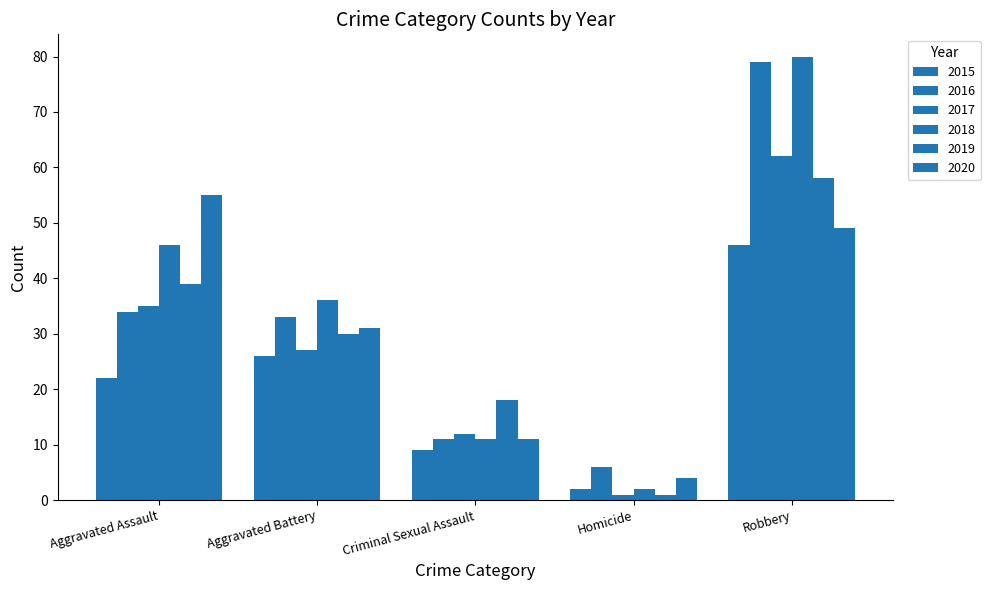

Does the chart contain stacked bars?

No